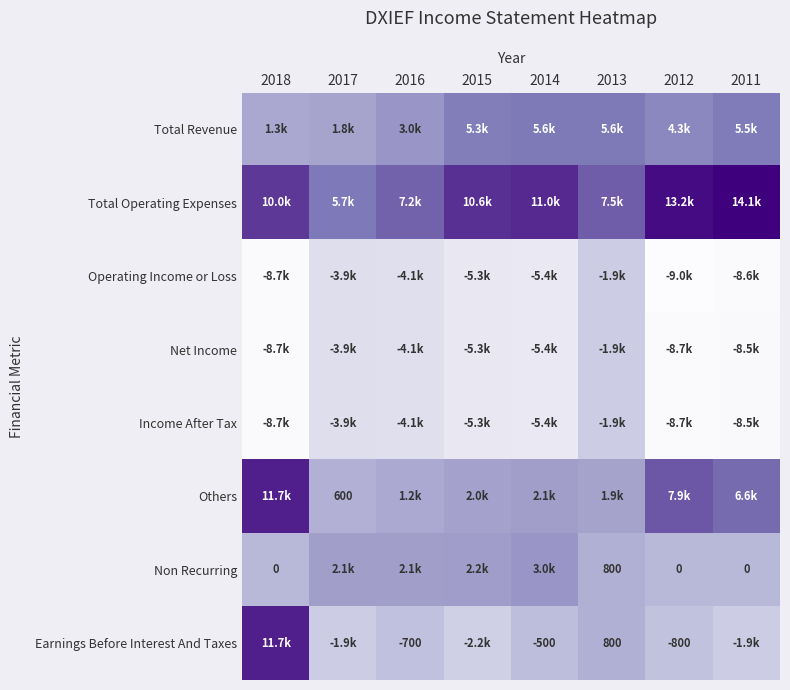

Which category has the lowest value across all series?

2012